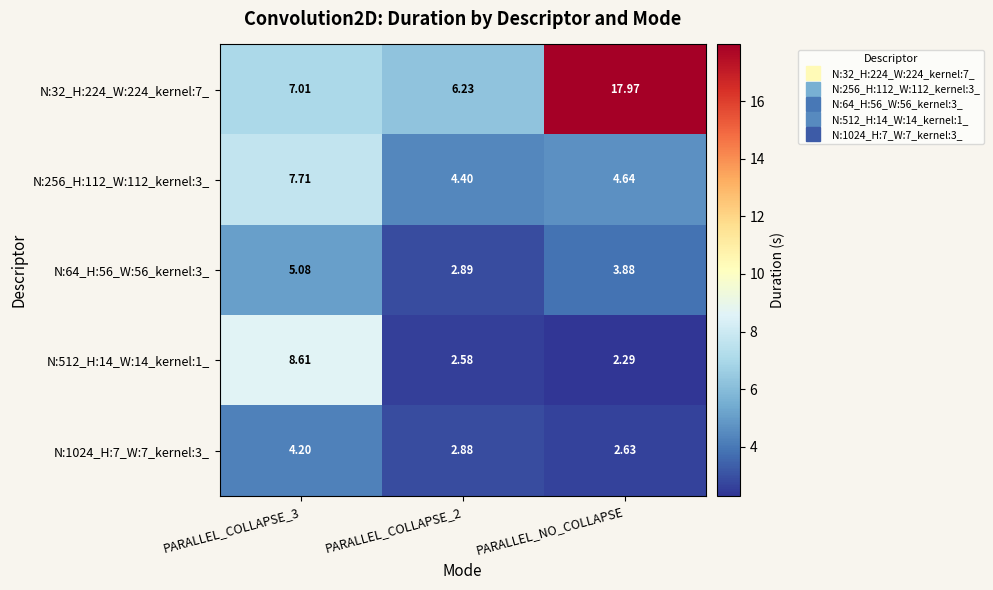

Which label corresponds to the smallest value in the chart?

PARALLEL_NO_COLLAPSE